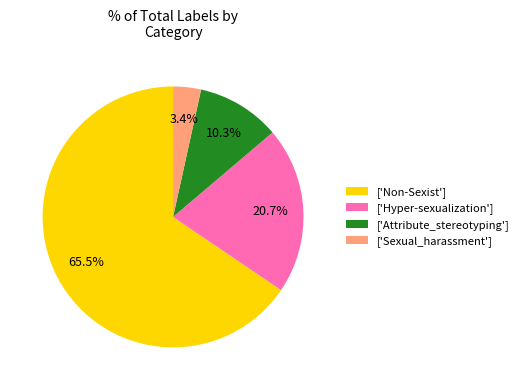

What portion of the pie excludes ['Hyper-sexualization']?

79.3%